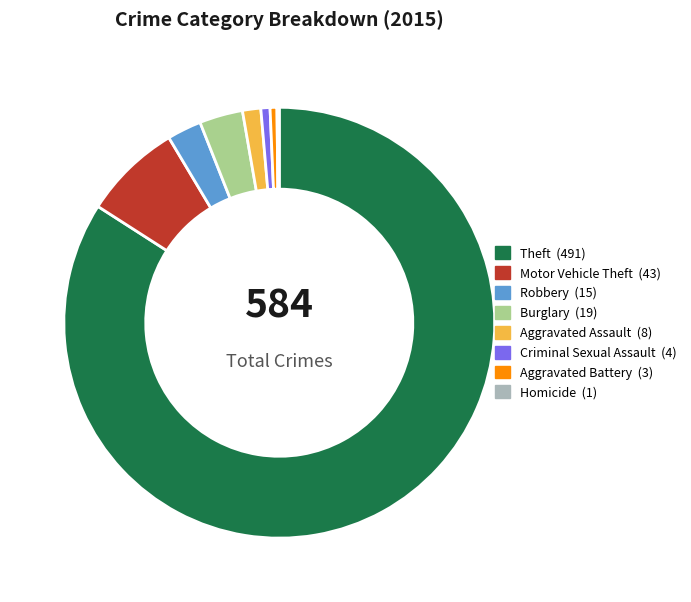

Between Aggravated Assault and Criminal Sexual Assault, which is larger?

Aggravated Assault